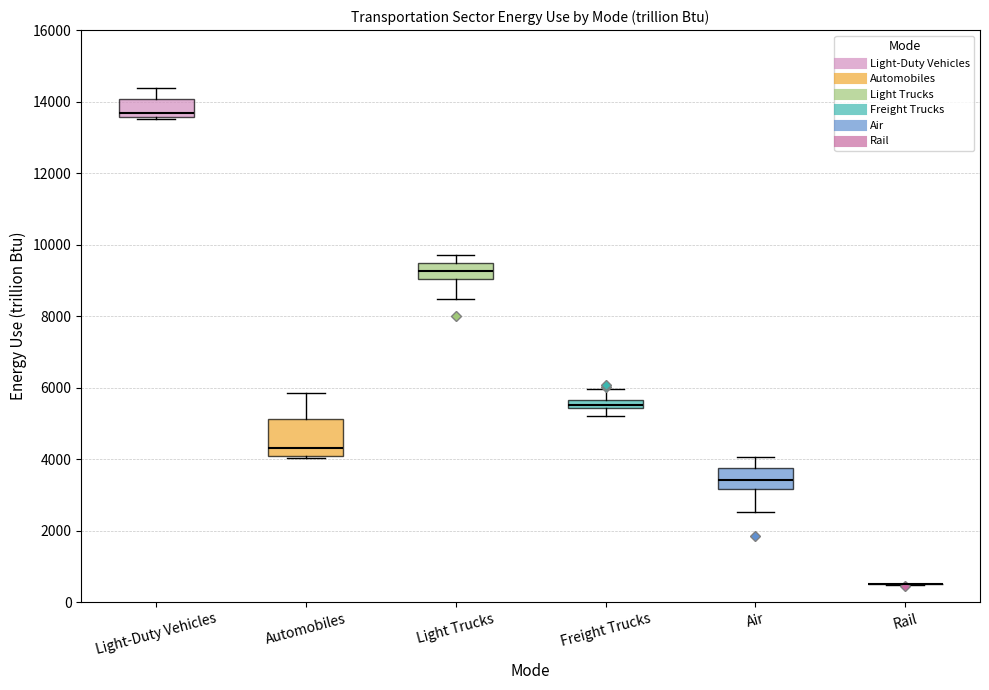

Where is the lower edge of the box for Light-Duty Vehicles on the y-axis? The values are not printed on the chart, so give them approximately, as read against the axis.

13600